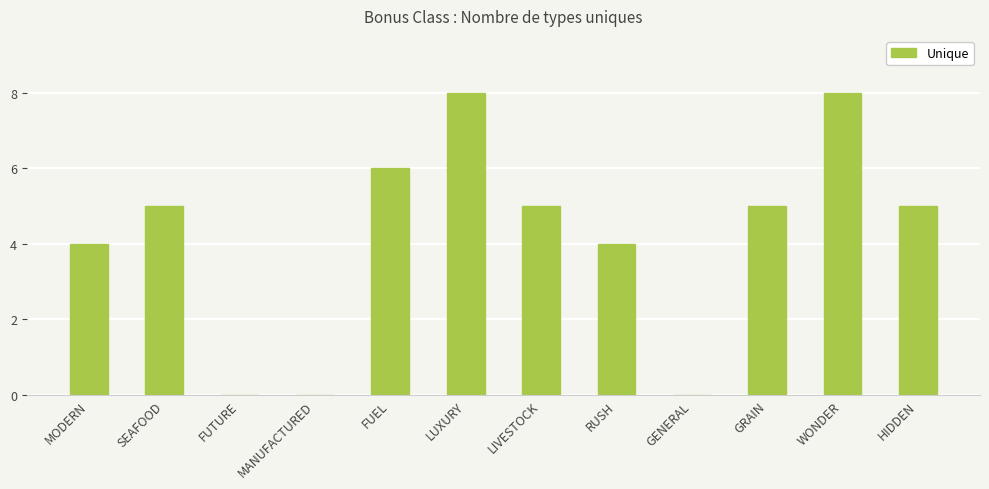

Are the bars horizontal?

No